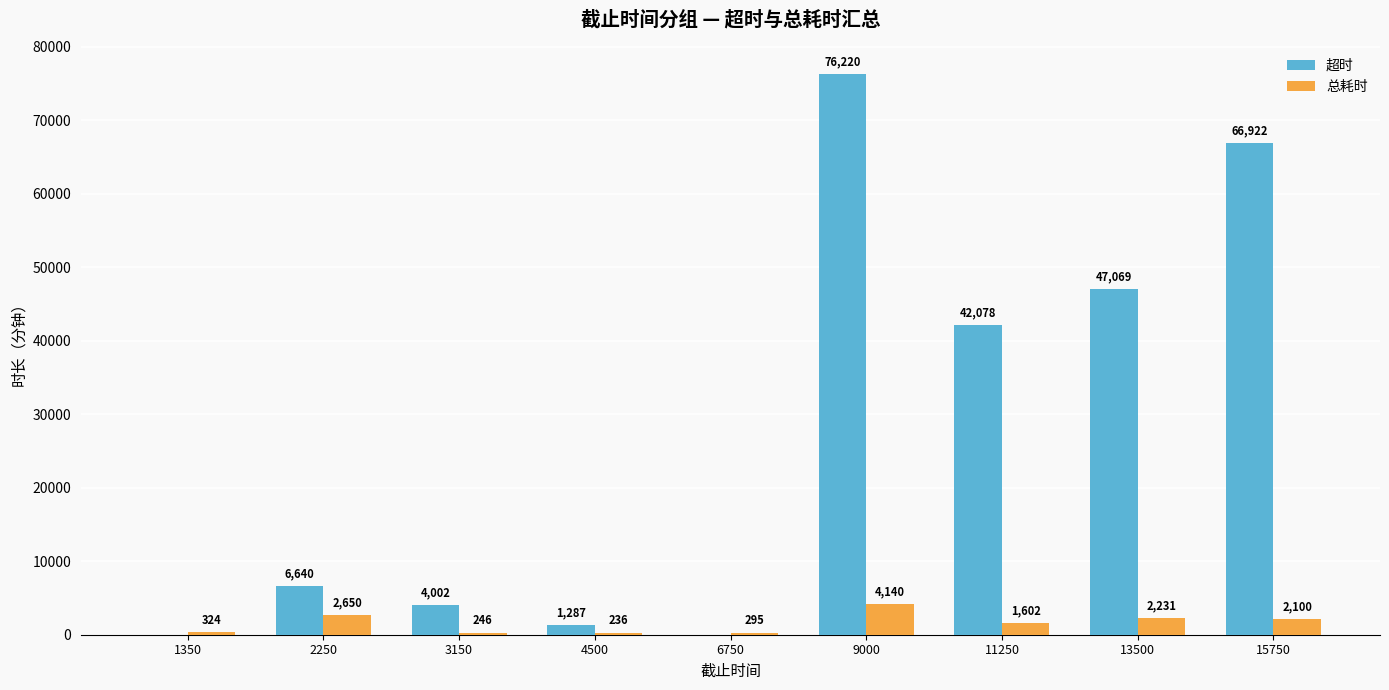

What is the total value across all series at 4500?

1523